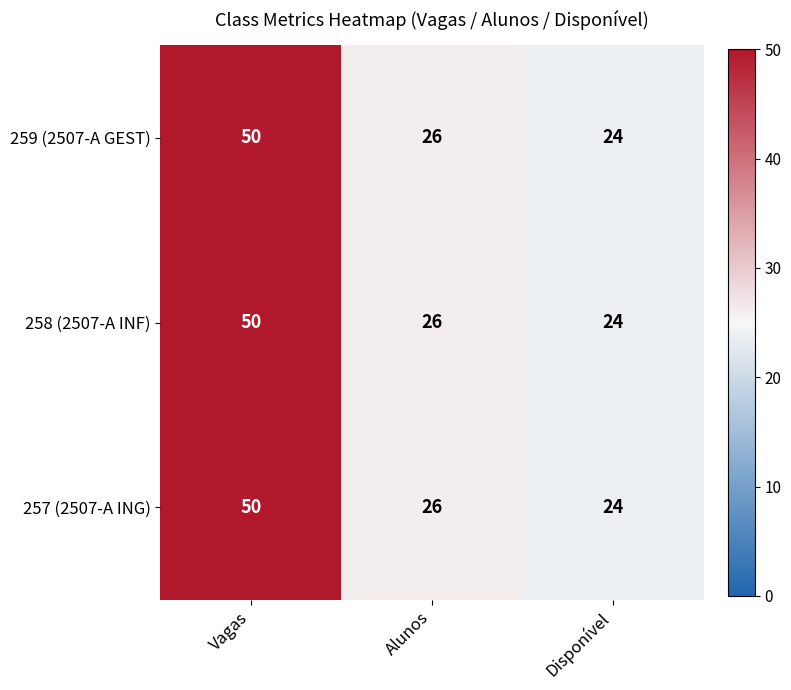

What value does the 257 (2507-A ING) series have at Alunos?

26